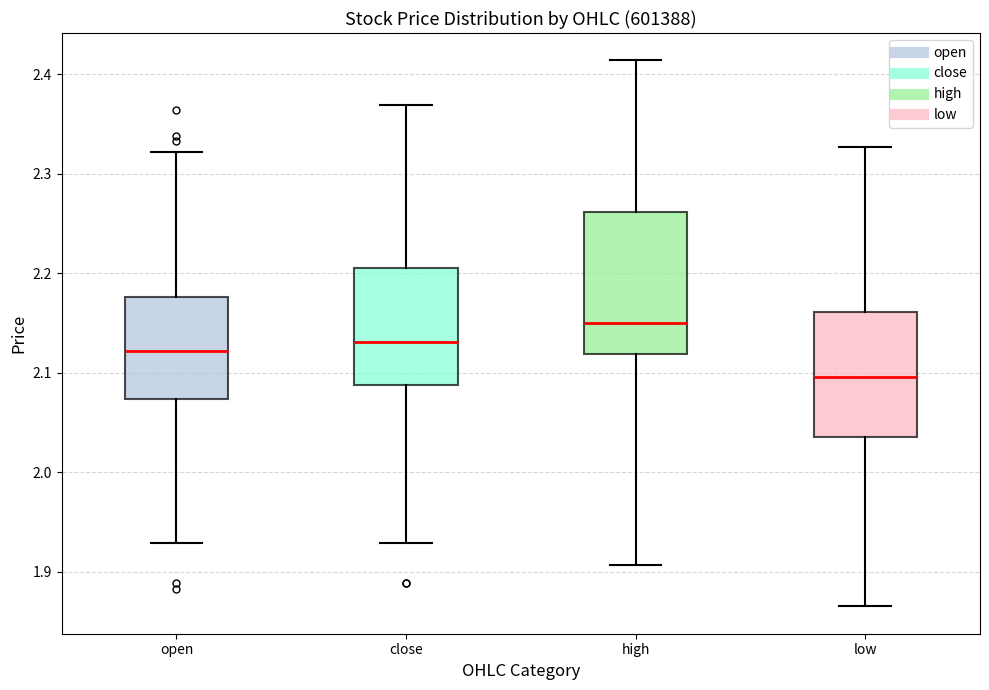

Reading left to right, transcribe this box plot: for each box, give where its median line is, the range the box spans, and where its two whiskers end, as read against the y-axis. The values are not printed on the chart, so give them approximately, as read against the axis.

open: median 2.12, box 2.07 to 2.18, whiskers 1.93 to 2.32
close: median 2.13, box 2.09 to 2.21, whiskers 1.93 to 2.37
high: median 2.15, box 2.12 to 2.26, whiskers 1.91 to 2.41
low: median 2.10, box 2.04 to 2.16, whiskers 1.87 to 2.33